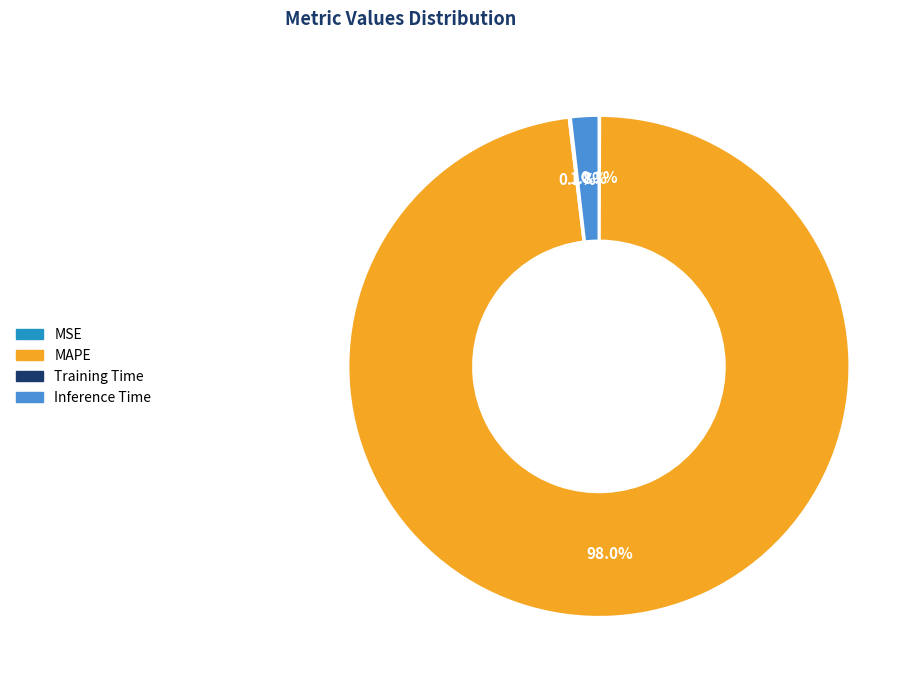

Is there a majority slice in this chart?

Yes